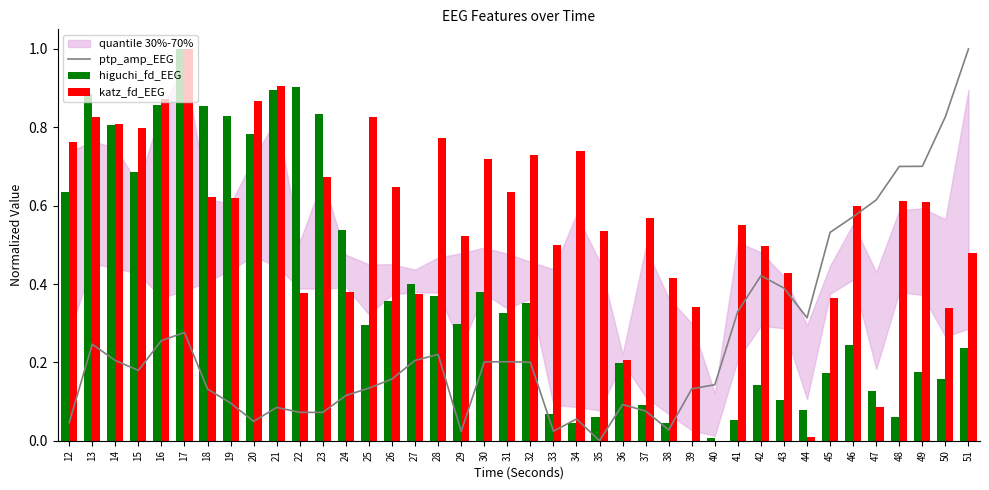

What is the difference between the highest and lowest values at 21?

0.8